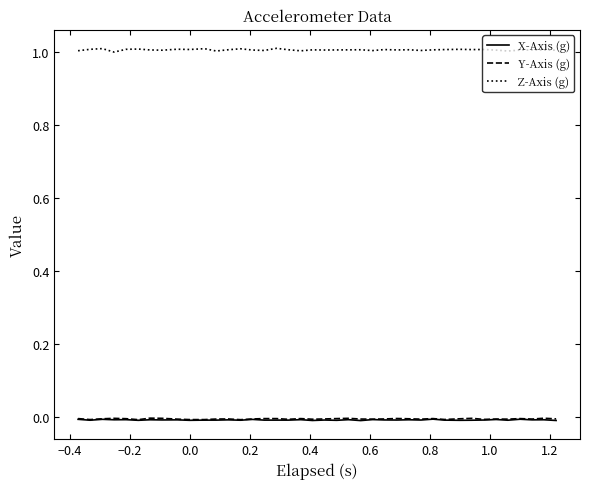

Which series has the largest total across all categories?

Z-Axis (g)